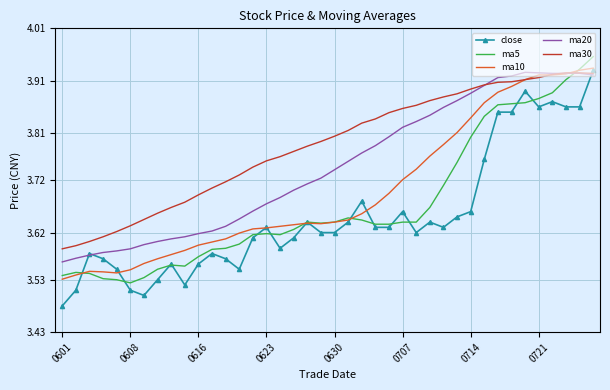

Count the ma10 values in the range 3 to 4.

40